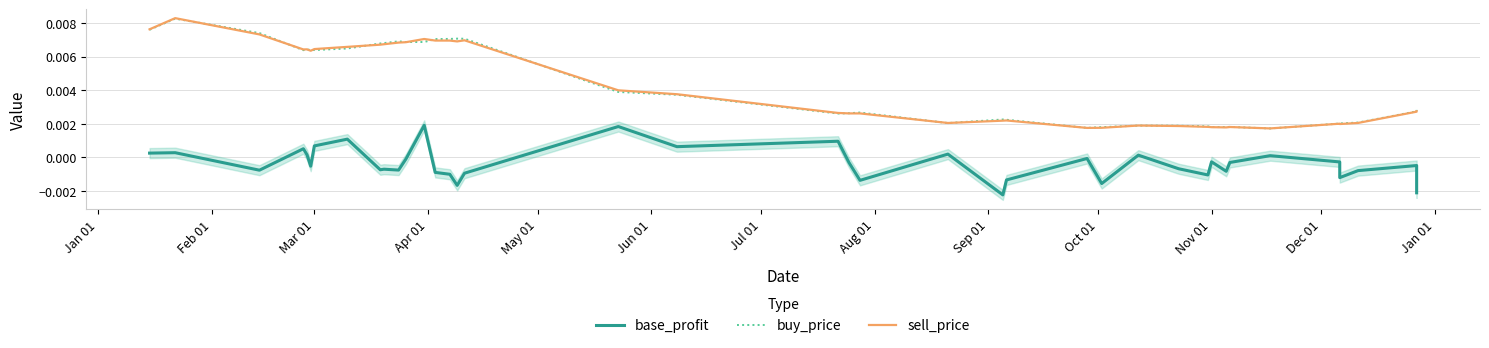

Does the chart display data point markers on the line(s)?

No